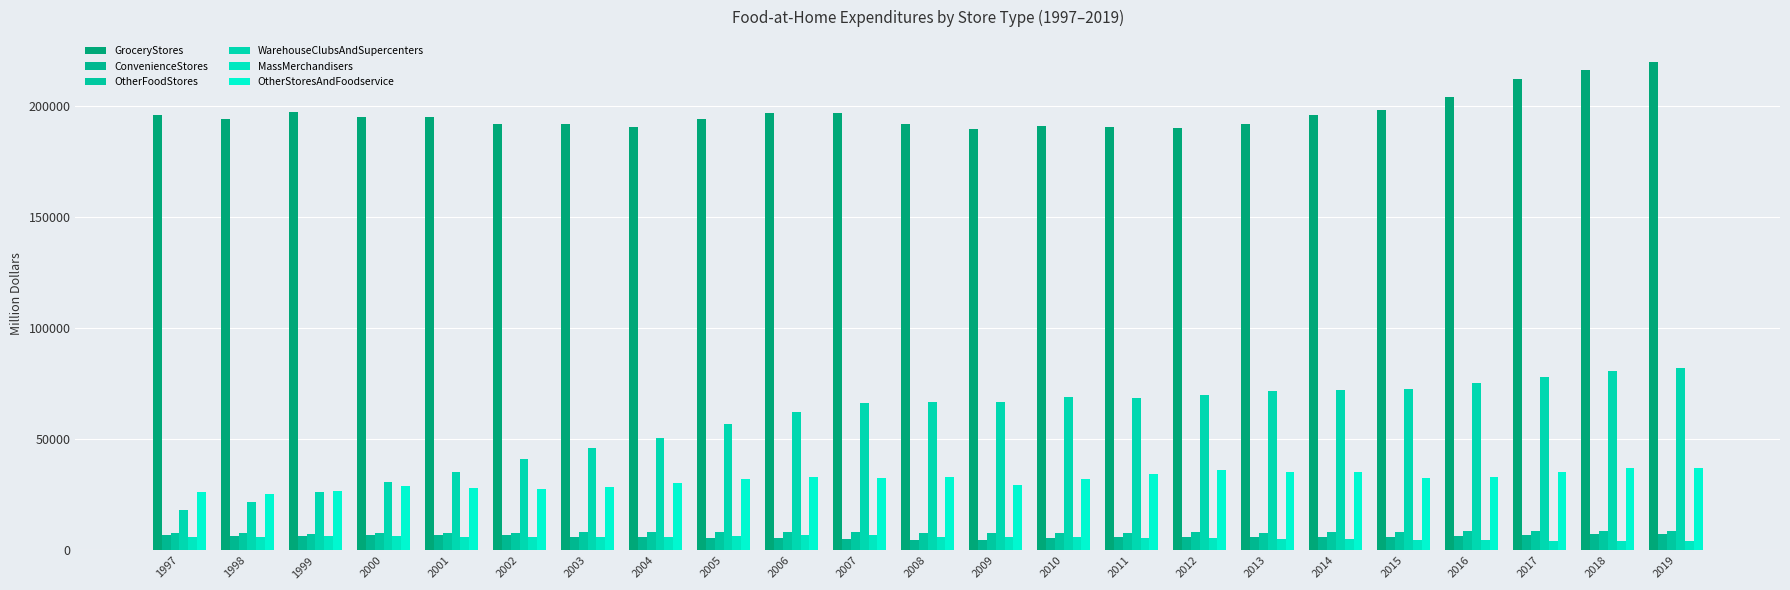

Which label corresponds to the smallest value in the chart?

2019